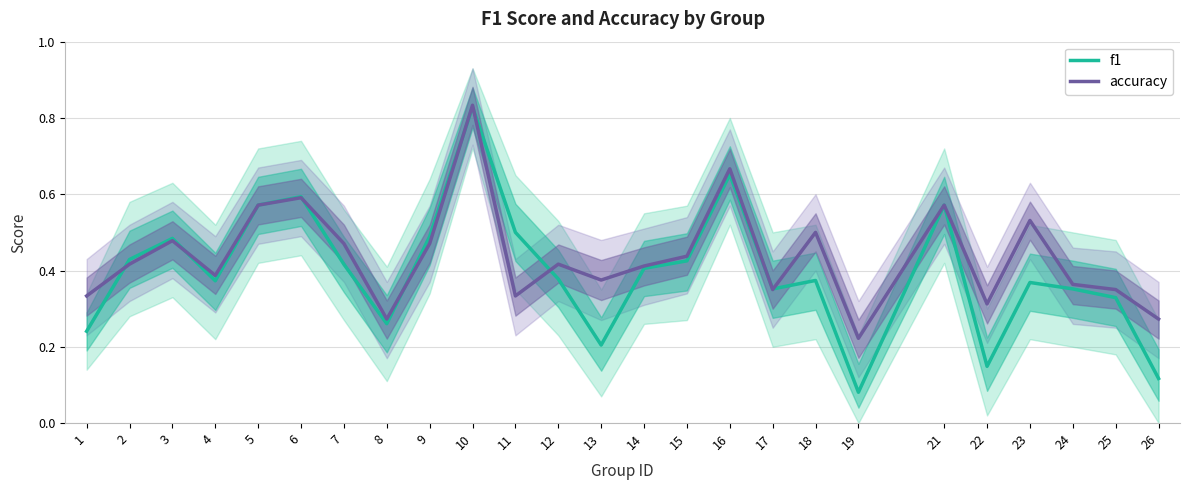

What is the spread (max minus min) of values at 11?

0.2